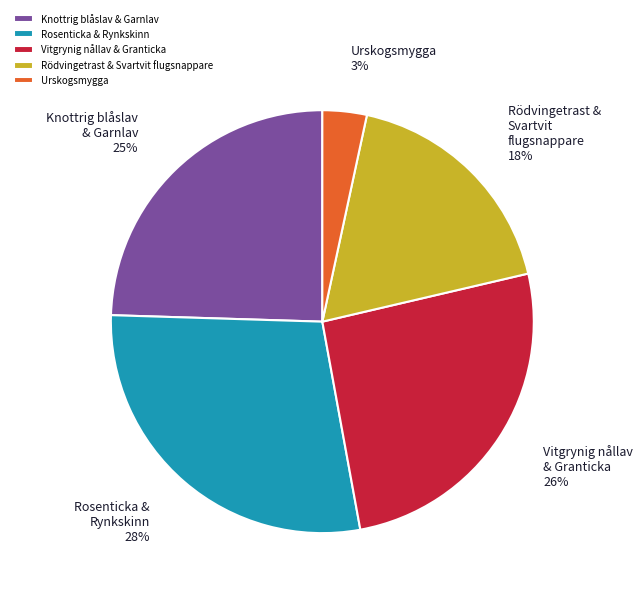

Is it true that Vitgrynig nållav & Granticka is 26% of the pie?

True